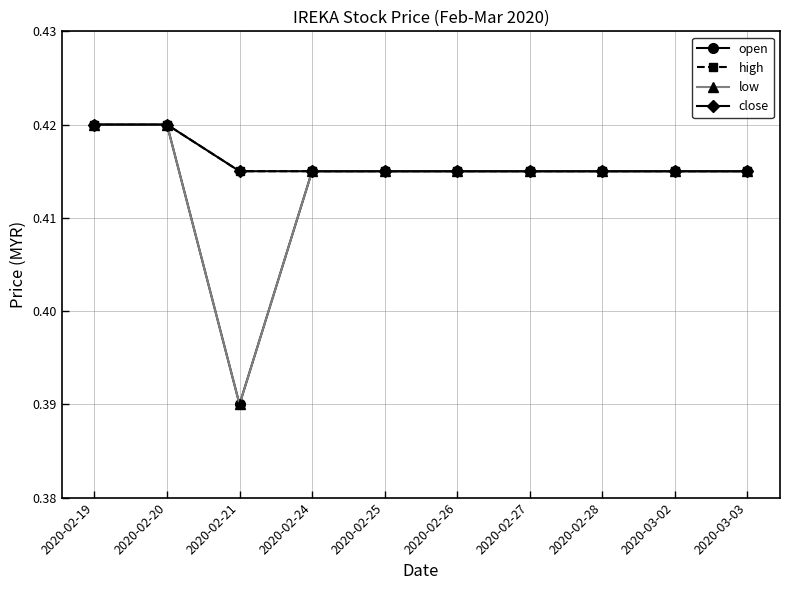

True or false: low has more than 0 points higher than both neighbors.

False